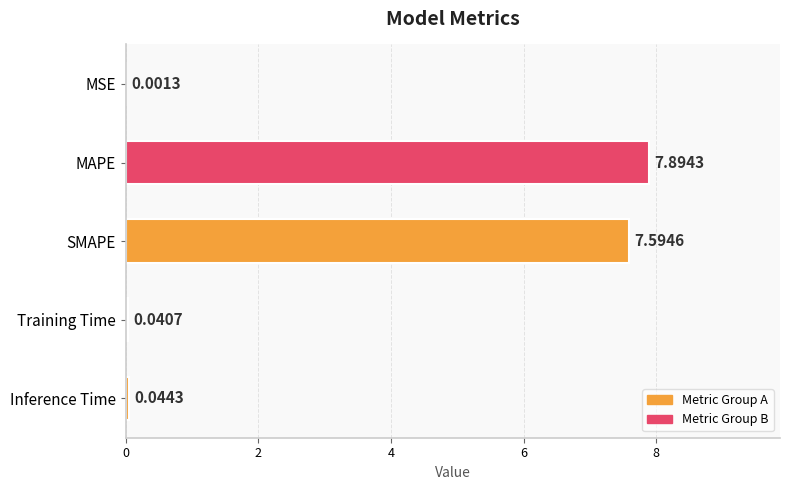

What is the change in value from MSE to SMAPE?

+7.6